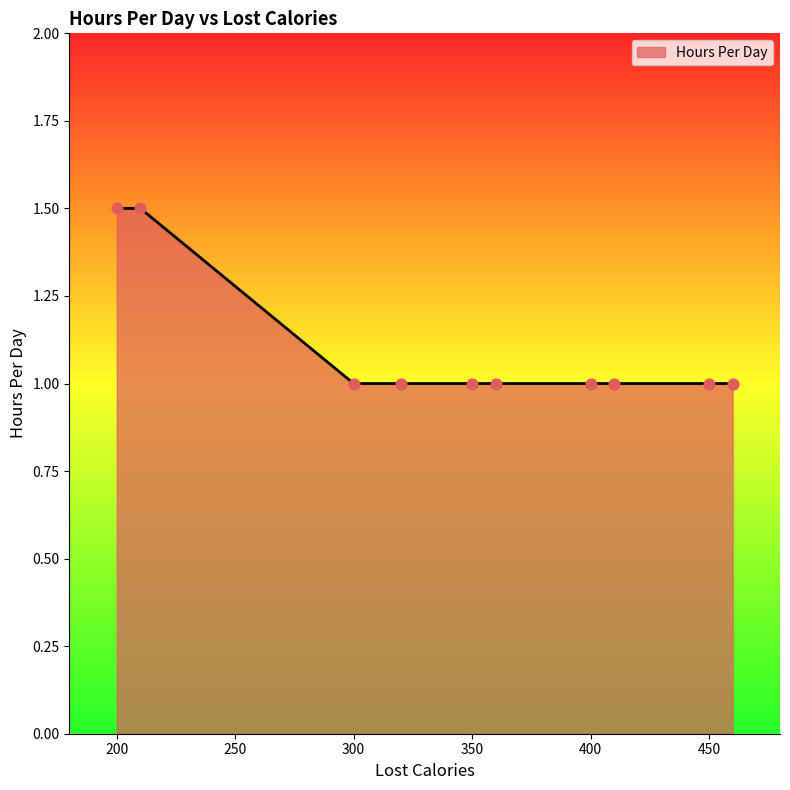

What is the difference between the maximum and minimum values?

0.5